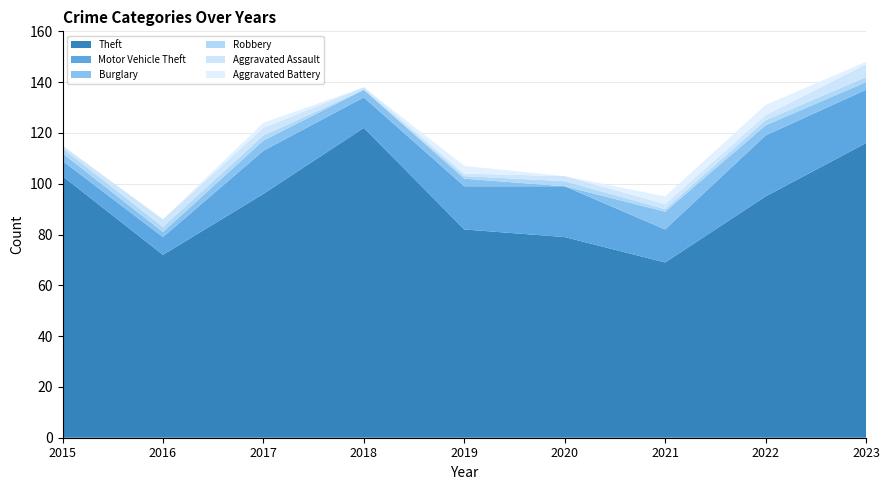

Reading left to right, what are all the values shown in this chart?

Theft: 2015=103	2016=72	2017=96	2018=122	2019=82	2020=79	2021=69	2022=95	2023=116
Motor Vehicle Theft: 2015=6	2016=7	2017=17	2018=12	2019=17	2020=20	2021=13	2022=24	2023=21
Burglary: 2015=3	2016=2	2017=4	2018=3	2019=3	2020=0	2021=7	2022=4	2023=3
Robbery: 2015=2	2016=2	2017=2	2018=0	2019=1	2020=2	2021=1	2022=2	2023=2
Aggravated Assault: 2015=1	2016=3	2017=3	2018=1	2019=1	2020=2	2021=2	2022=2	2023=5
Aggravated Battery: 2015=0	2016=0	2017=2	2018=0	2019=3	2020=0	2021=3	2022=4	2023=1